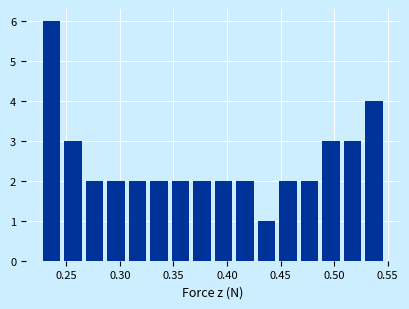

Which range on the x-axis has the tallest bar?

0.23 to 0.25